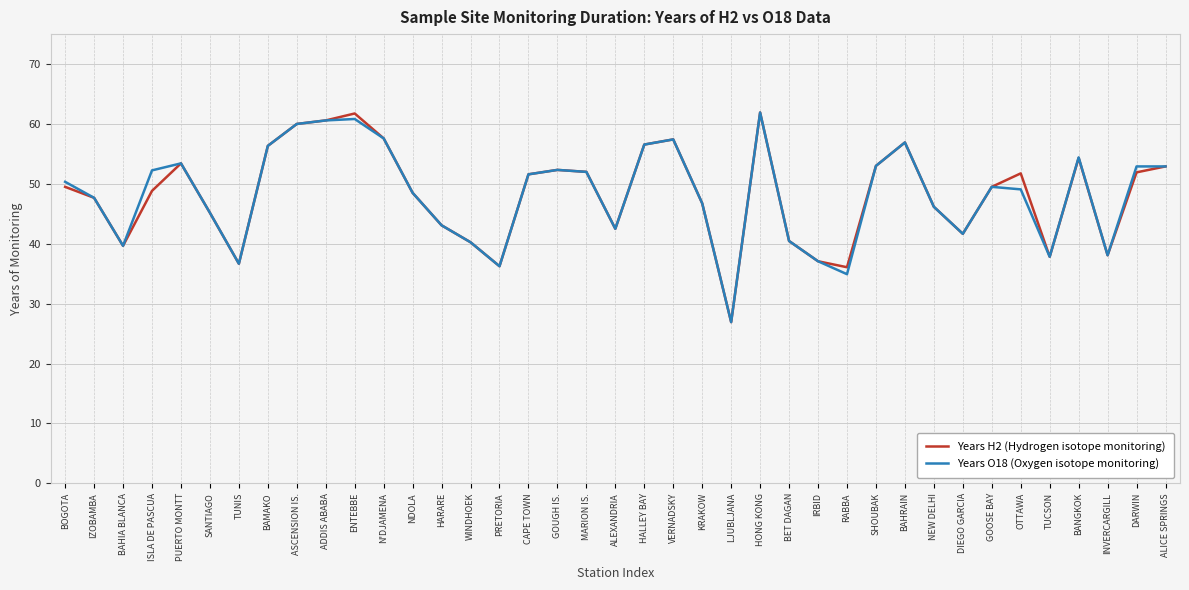

In Years H2 (Hydrogen isotope monitoring), how many points are lower than both neighbors (excluding endpoints)?

9